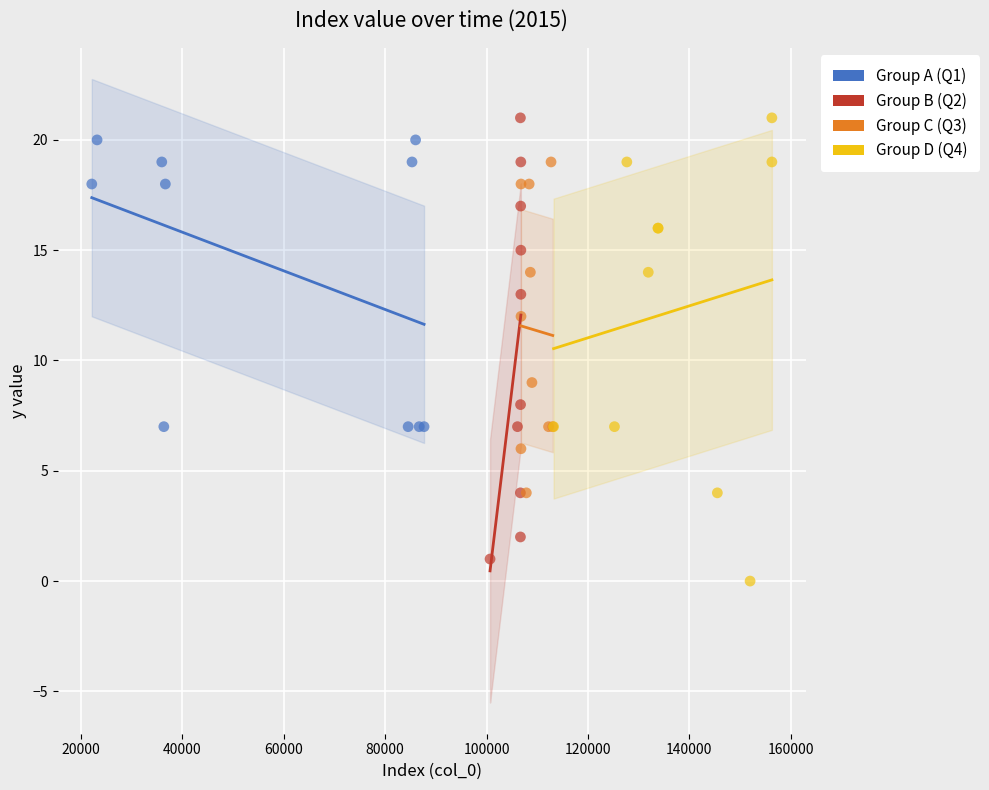

Which series has the widest spread of Y values?

Group D (Q4)